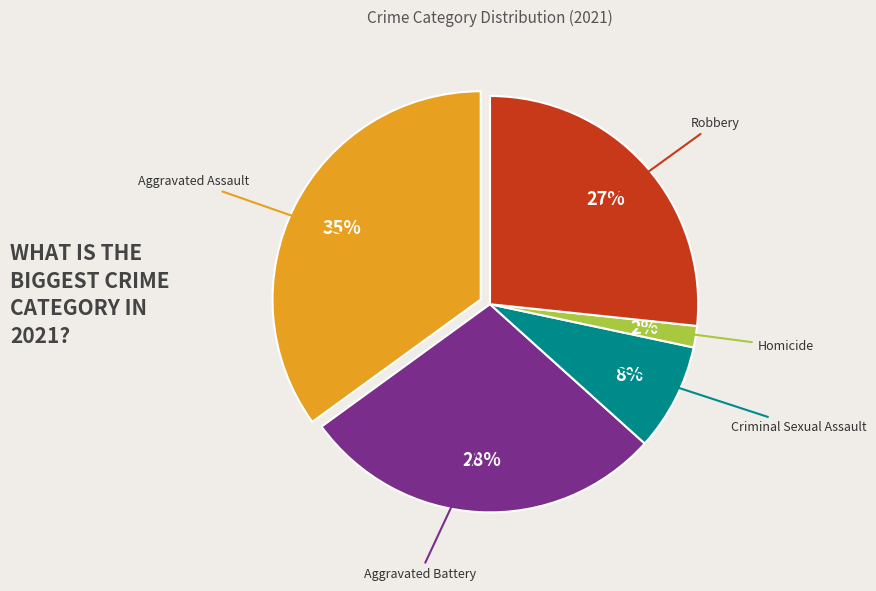

To the nearest percent, what is the difference between the largest and smallest slice percentages?

33%